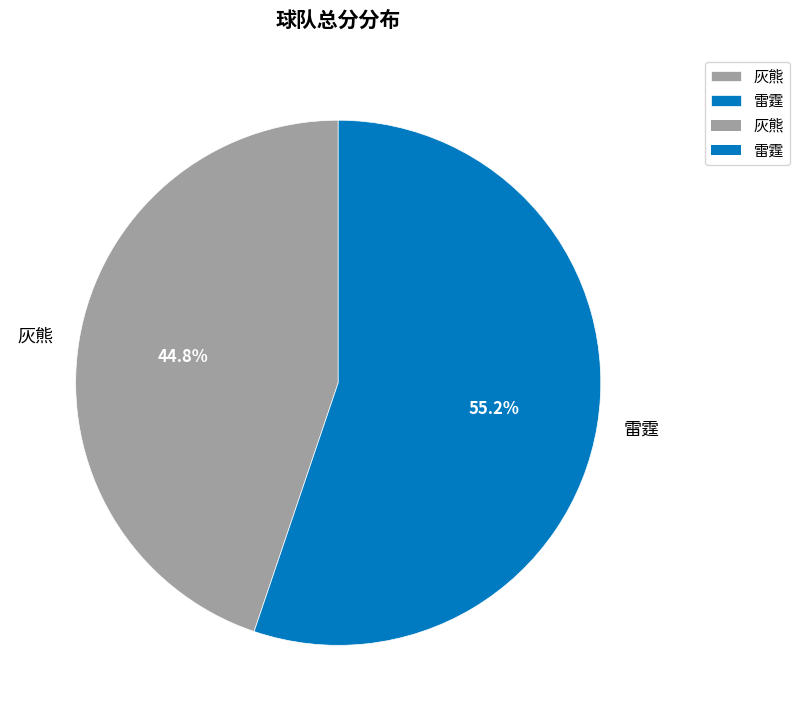

Which has a higher value, 灰熊 or 雷霆?

雷霆